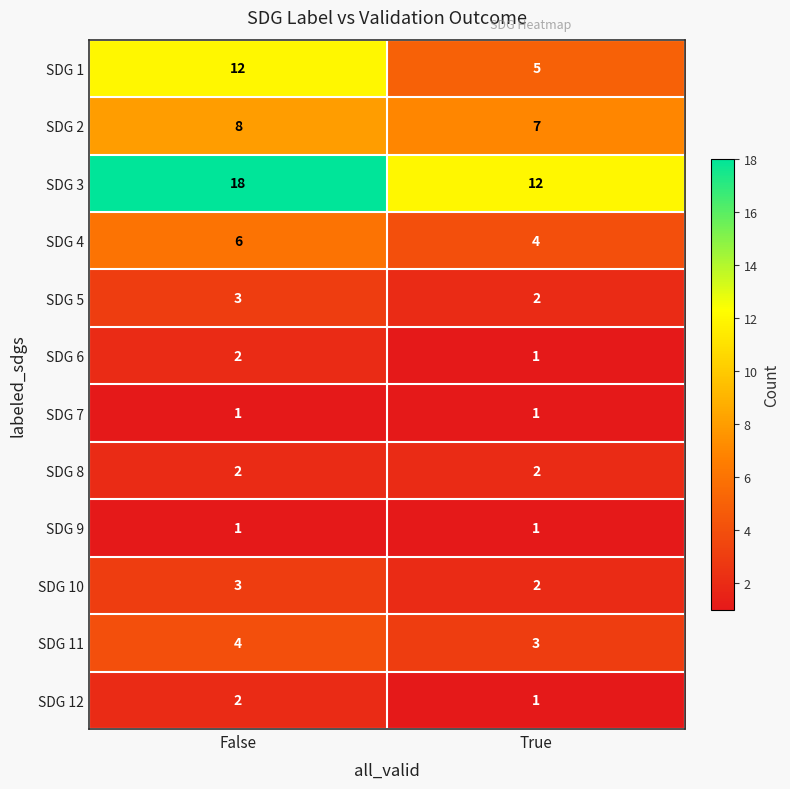

True or false: SDG 2 has a value of 7 at True.

True